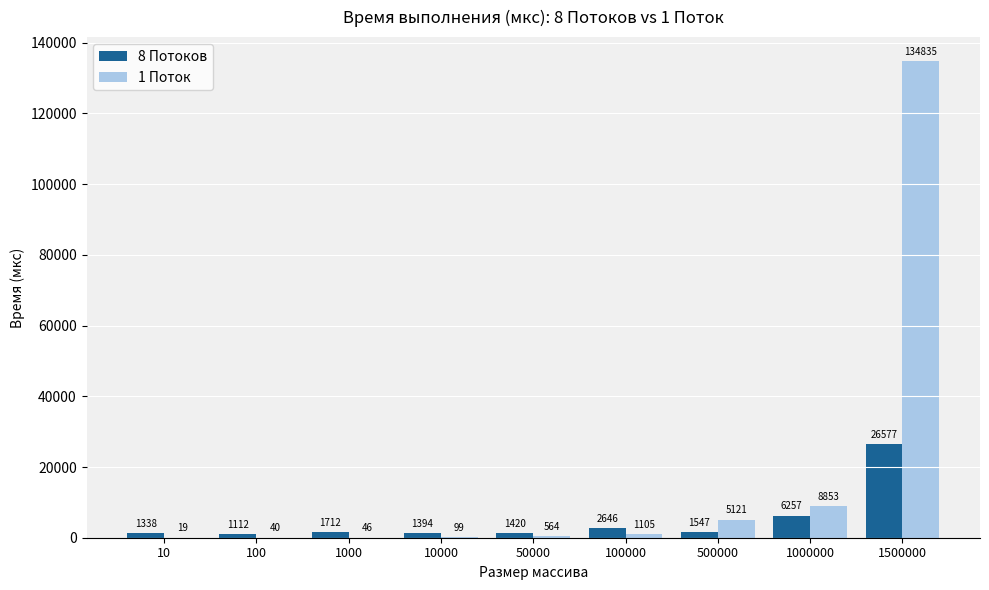

Is it true that 8 Потоков equals 1112 at 100?

True